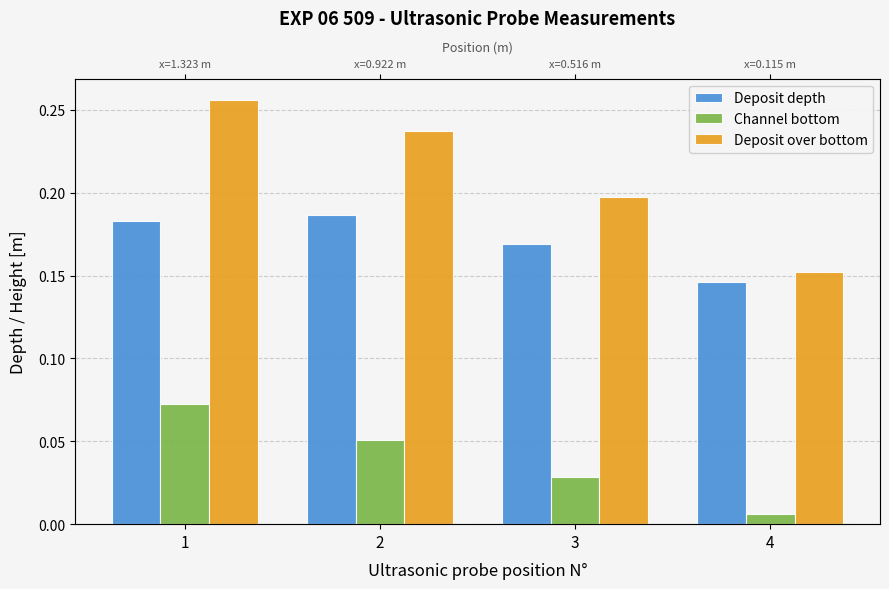

How many Deposit over bottom values are between 0 and 1?

4